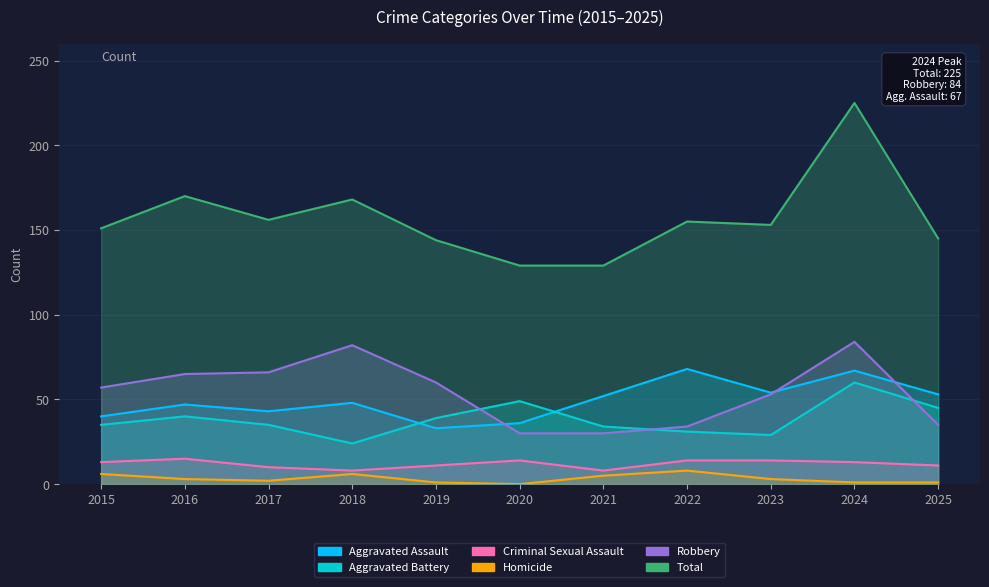

Which category has the lowest value in the Total series?

2020